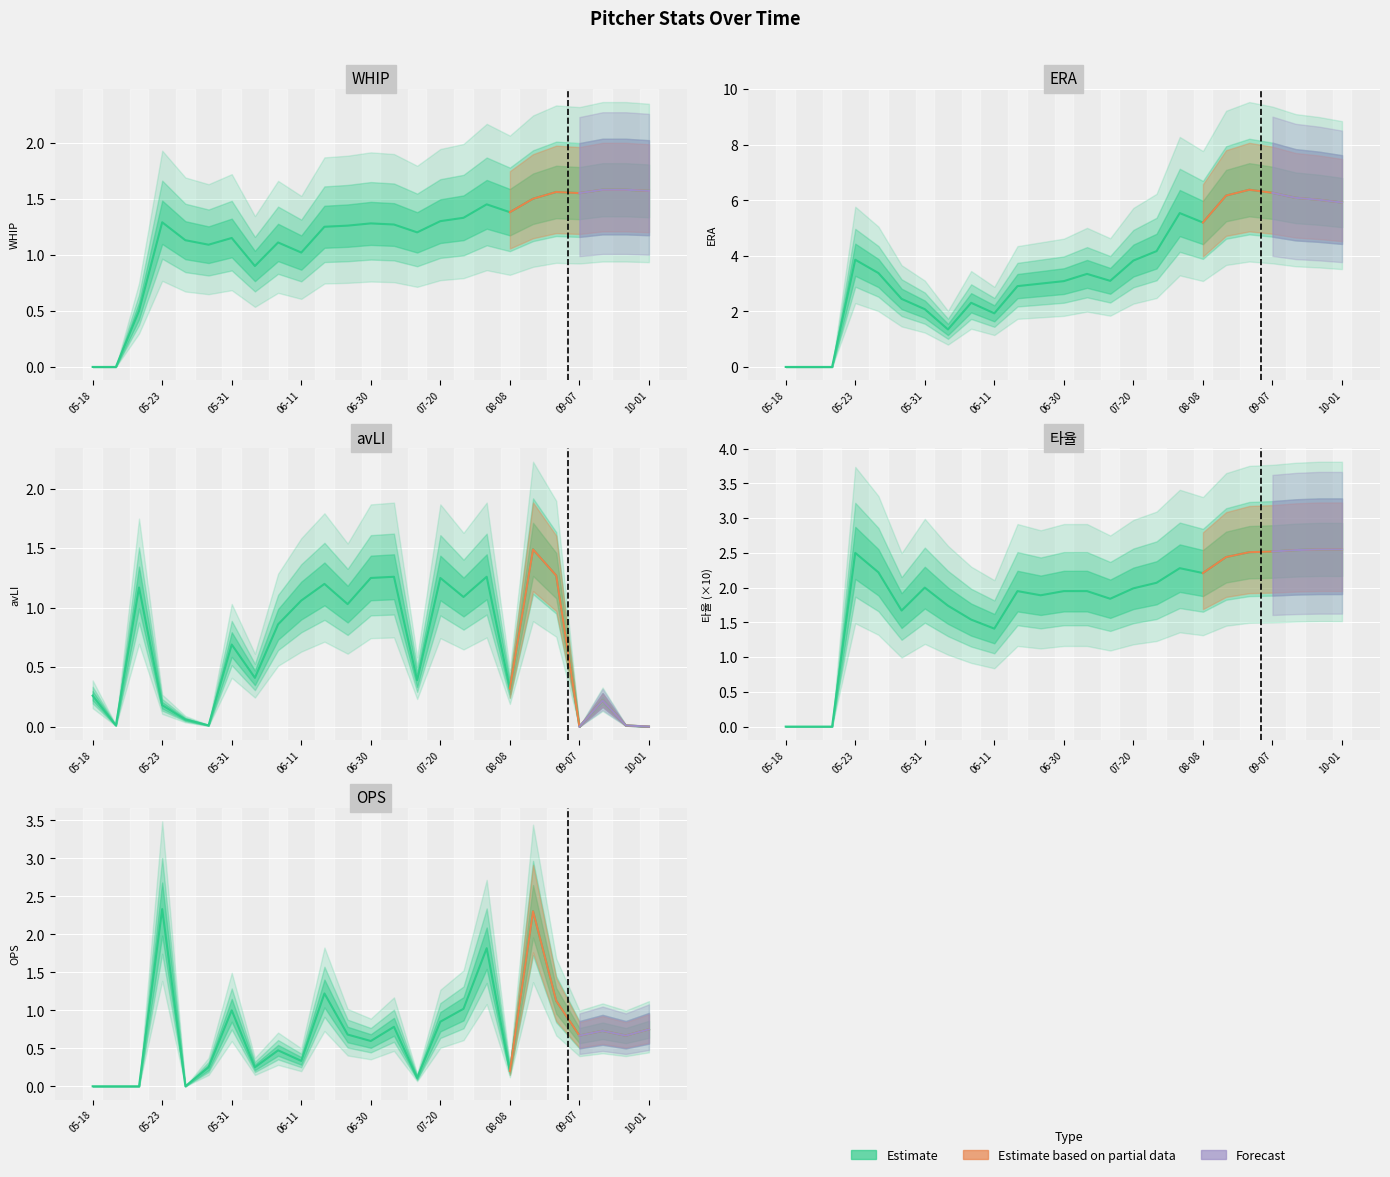

What position from the left is 06-30?

13